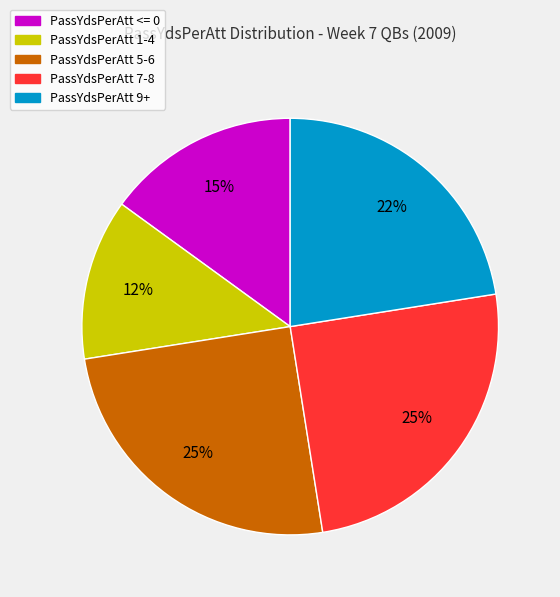

Is there any slice that represents more than half of the pie?

No